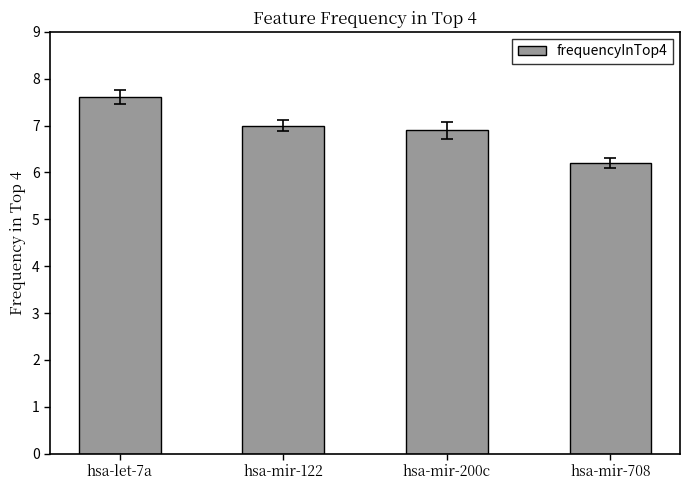

What is the value of the 1st bar from the left?

7.6